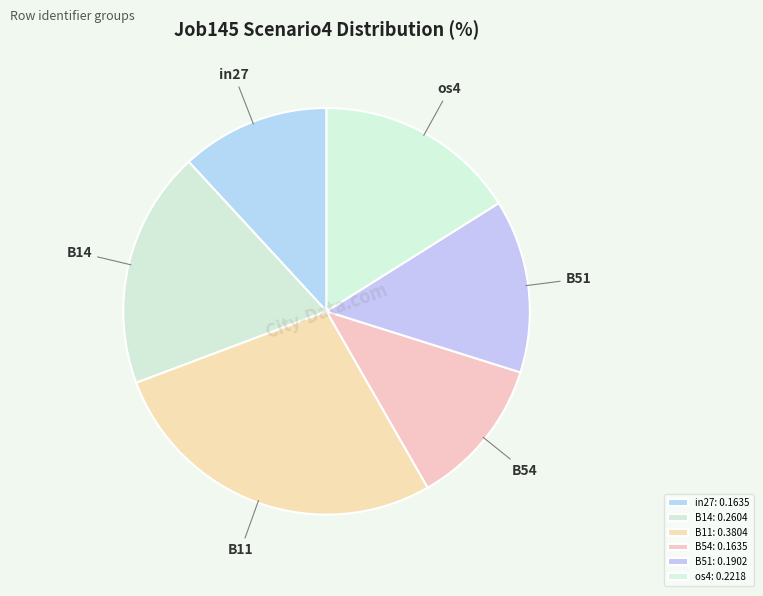

Is the sum of in27 and B51 greater than half?

No